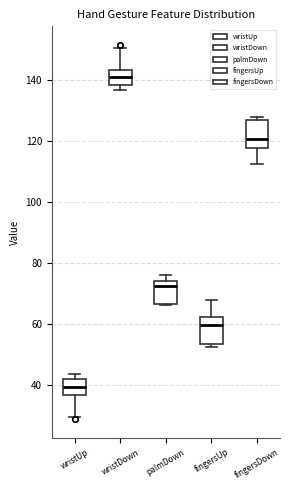

Reading left to right, read every box against the y-axis: the position of its median line, the range the box covers, and the ends of its whiskers. The values are not printed on the chart, so give them approximately, as read against the axis.

wristUp: median 40, box 36 to 42, whiskers 30 to 44
wristDown: median 140, box 138 to 144, whiskers 136 to 150
palmDown: median 72, box 66 to 74, whiskers 66 to 76
fingersUp: median 60, box 54 to 62, whiskers 52 to 68
fingersDown: median 120, box 118 to 126, whiskers 112 to 128